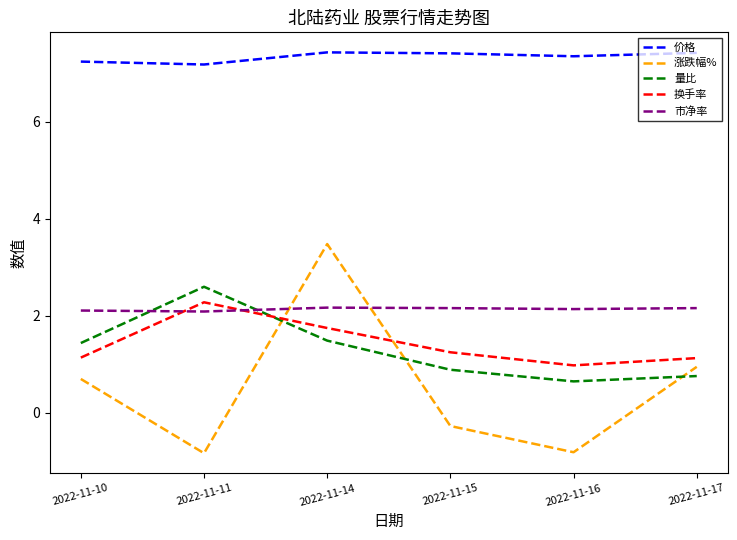

What is the difference between the second highest and minimum values in the 涨跌幅% series?

1.8